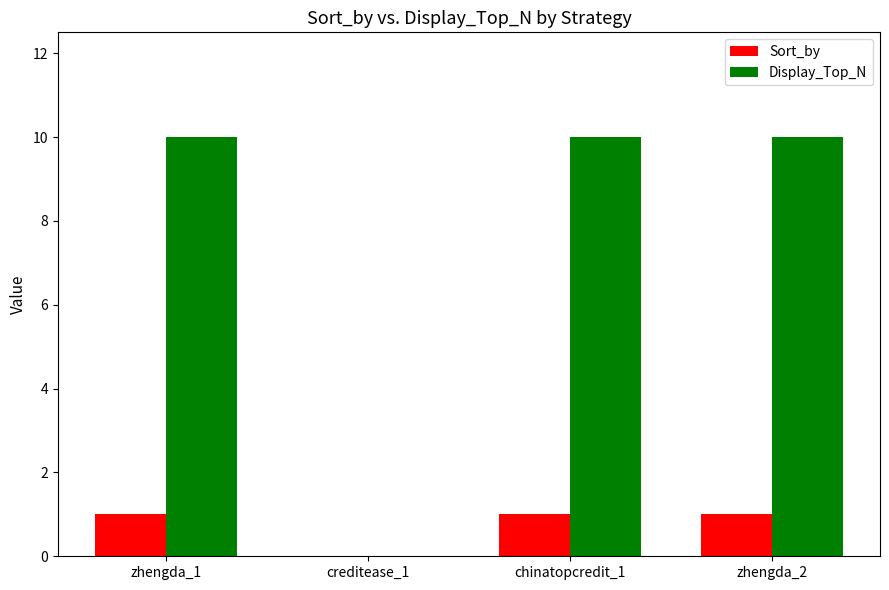

Which series has the largest total across all categories?

Display_Top_N